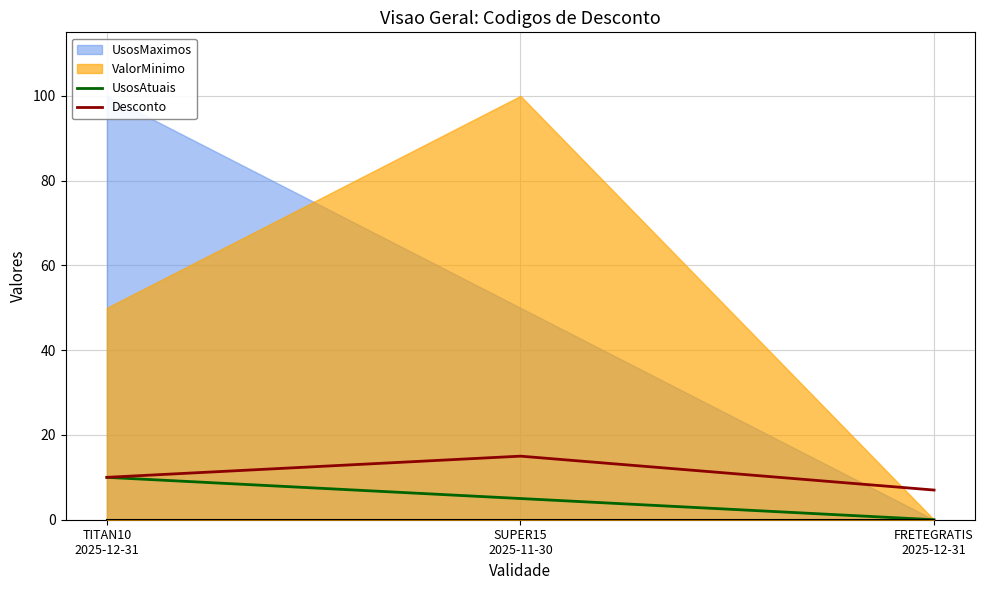

What is the maximum value for Desconto?

15